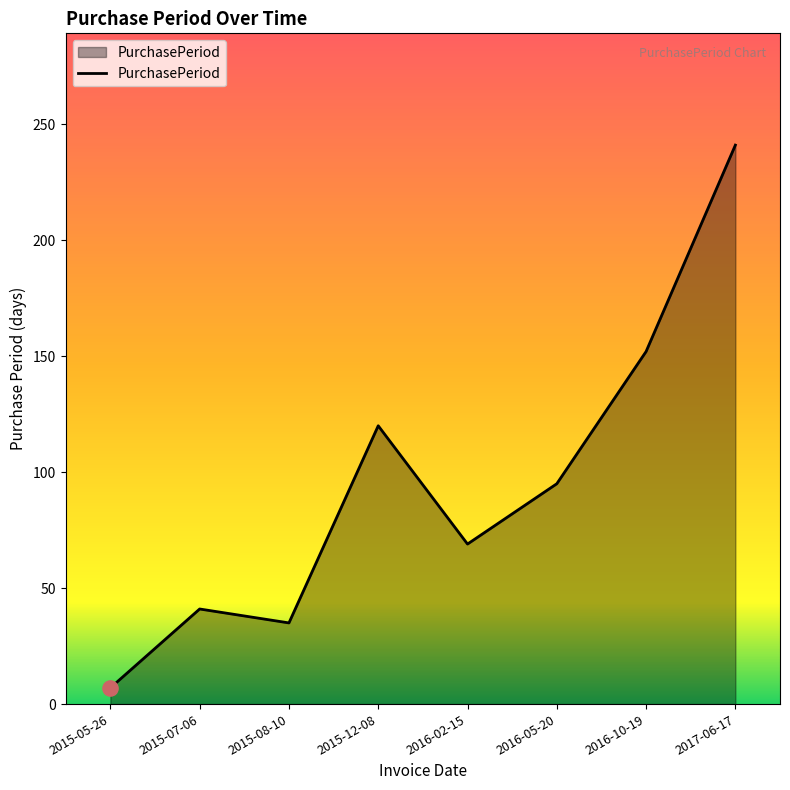

What is the change in value from 2015-08-10 to 2016-10-19?

+117